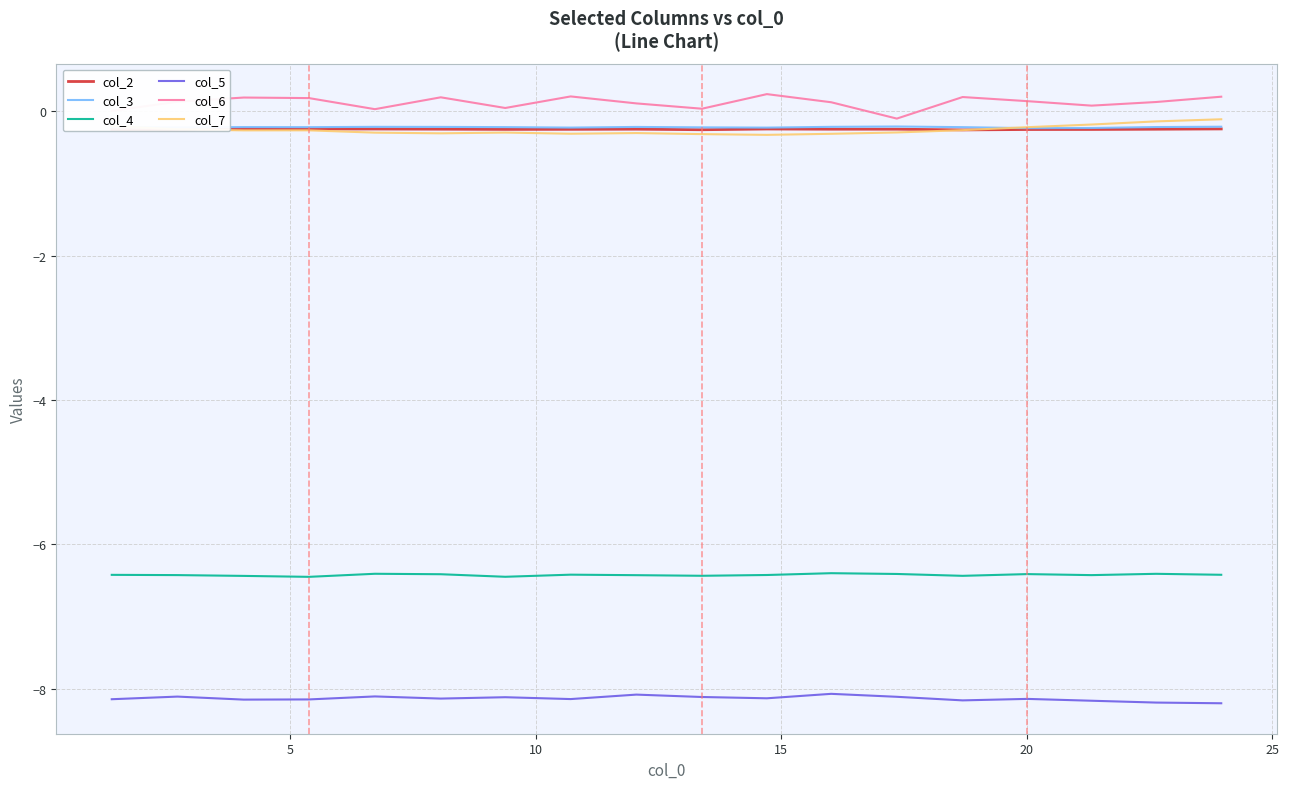

Does the chart display data point markers on the line(s)?

No